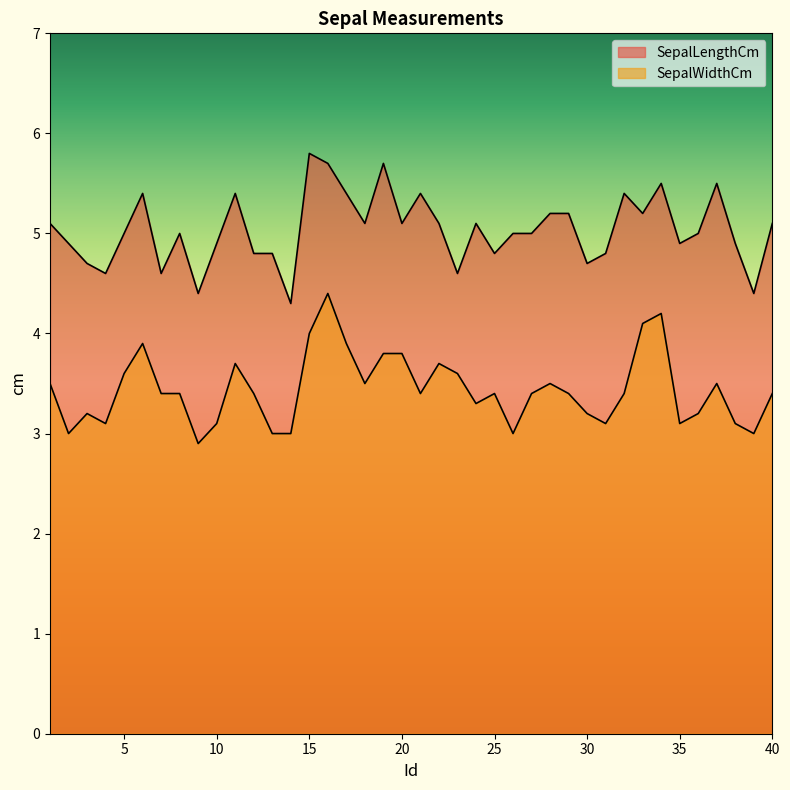

True or false: SepalWidthCm and SepalLengthCm intersect in this chart.

False